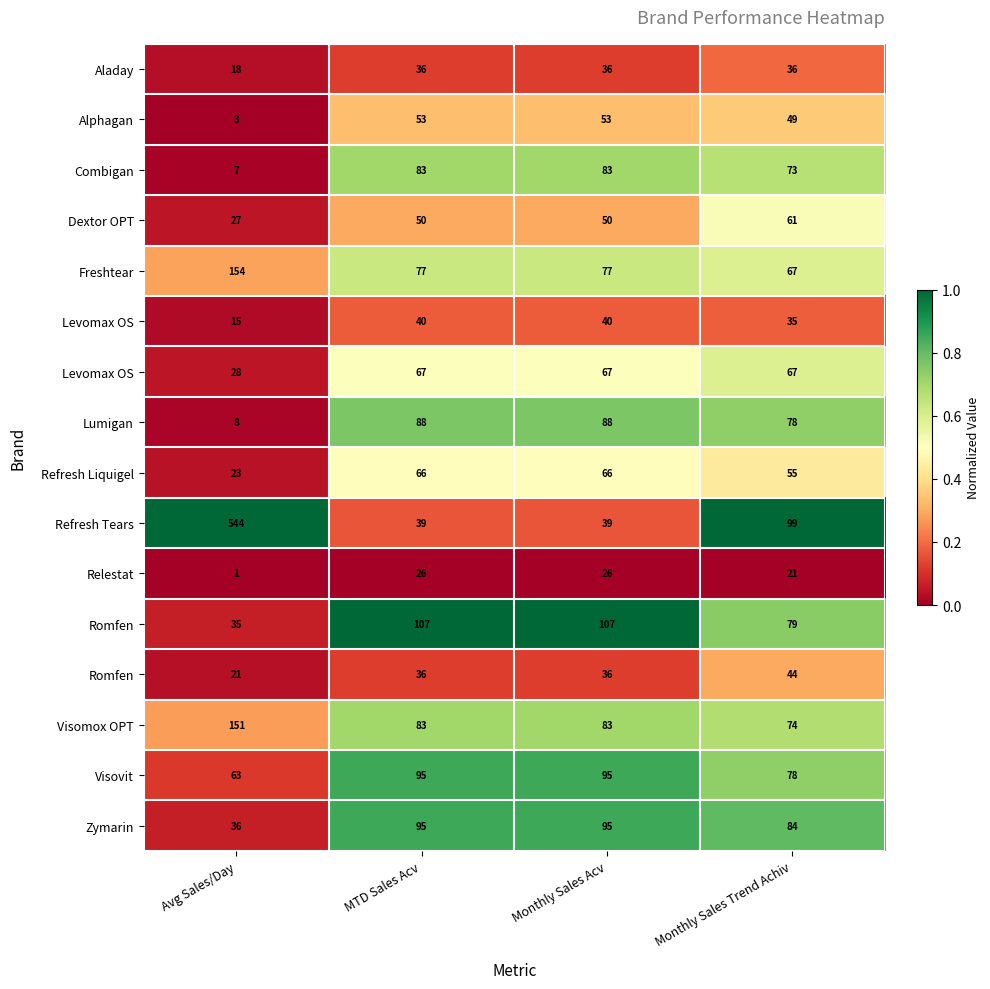

Which has a higher value, Monthly Sales Acv or Monthly Sales Trend Achiv?

Monthly Sales Trend Achiv